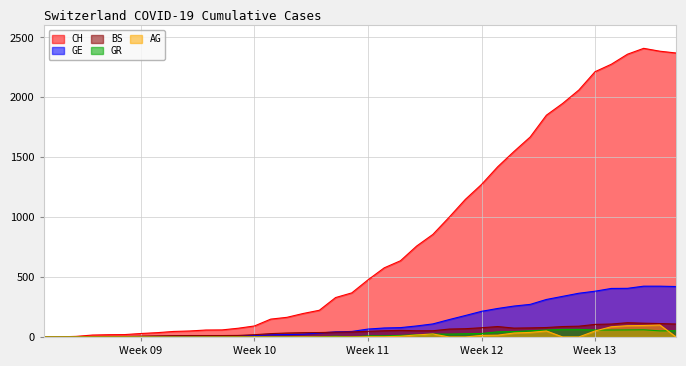

Which series has the largest range (max minus min)?

CH